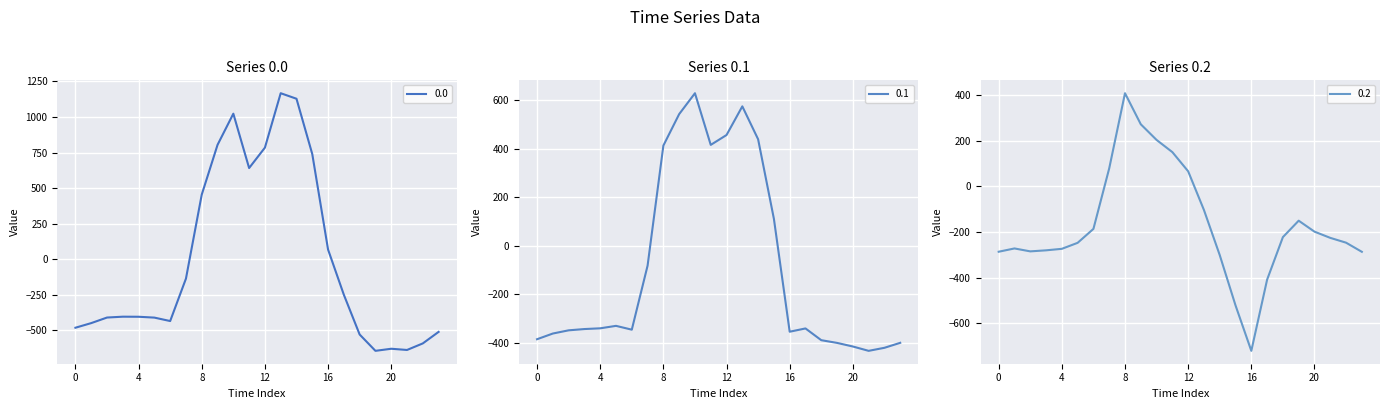

Reading left to right, list all the values displayed in this chart.

0.0: 0=-482.0	1=-449.5	2=-410.3	3=-404.4	4=-404.9	5=-410.8	6=-435.0	7=-136.4	8=454.2	9=804.0	10=1023.2	11=640.9	12=784.4	13=1167.2	14=1128.3	15=739.0	16=67.6	17=-250.3	18=-529.6	19=-644.5	20=-629.9	21=-638.4	22=-592.3	23=-511.3
0.1: 0=-384.6	1=-361.1	2=-347.9	3=-342.7	4=-339.6	5=-329.5	6=-345.2	7=-81.6	8=412.6	9=542.1	10=628.1	11=415.4	12=456.1	13=574.0	14=438.6	15=111.1	16=-353.7	17=-340.1	18=-388.5	19=-399.7	20=-414.5	21=-432.4	22=-419.9	23=-399.4
0.2: 0=-287.1	1=-272.7	2=-285.5	3=-281.0	4=-274.4	5=-248.1	6=-187.1	7=77.9	8=407.2	9=271.1	10=202.5	11=149.1	12=65.2	13=-104.4	14=-301.9	15=-522.2	16=-721.2	17=-409.5	18=-223.1	19=-151.1	20=-199.2	21=-226.4	22=-247.4	23=-287.5